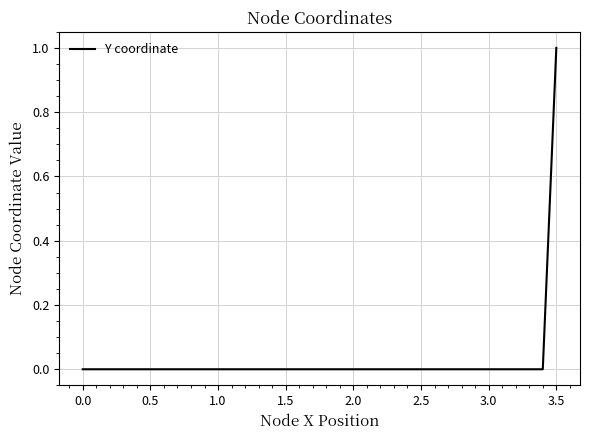

How many values are between 0 and 1?

36